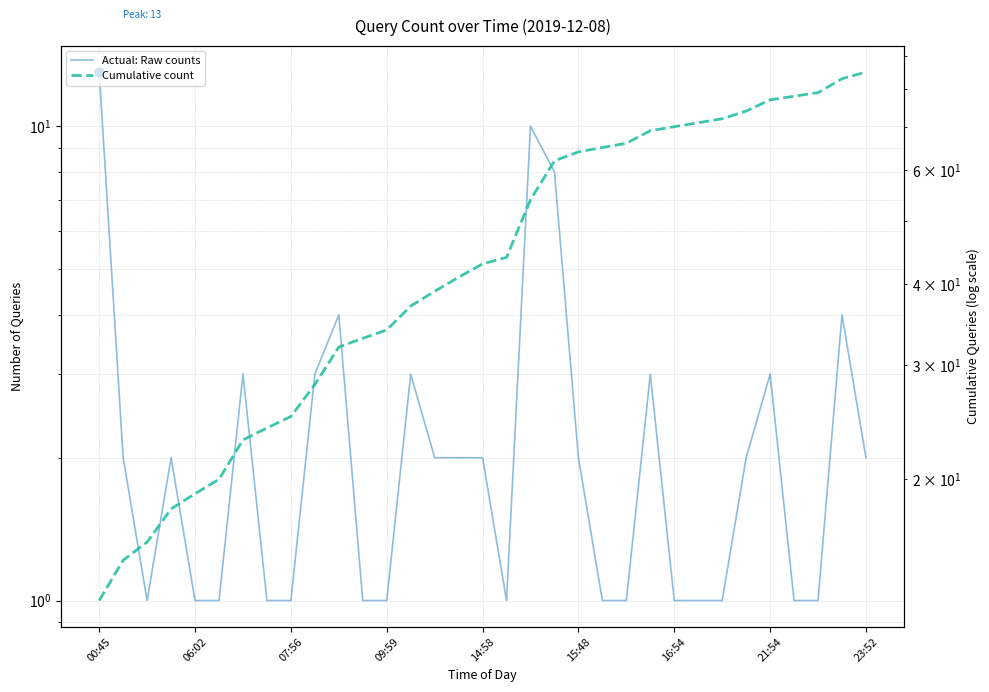

Which series has the largest Y range (max minus min)?

Cumulative count